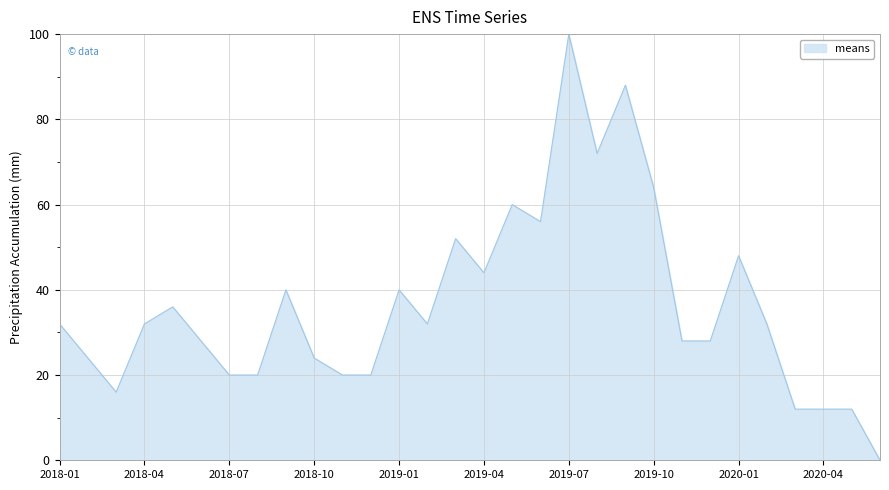

What is the difference between the maximum and minimum values?

100